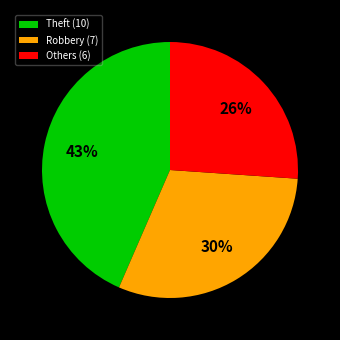

Count the number of slices in the pie.

3